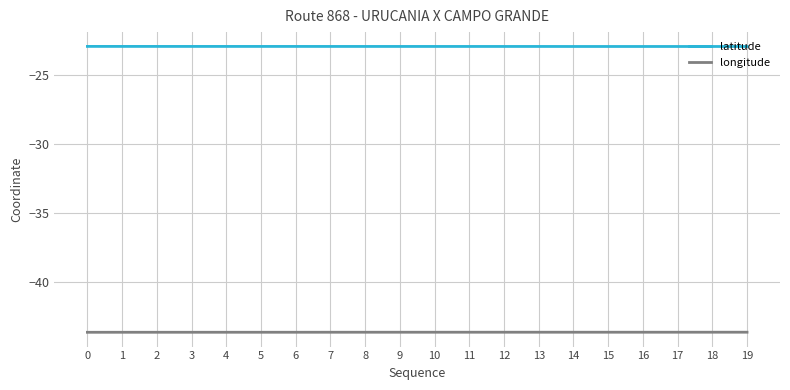

How many categories are shown in the chart?

20